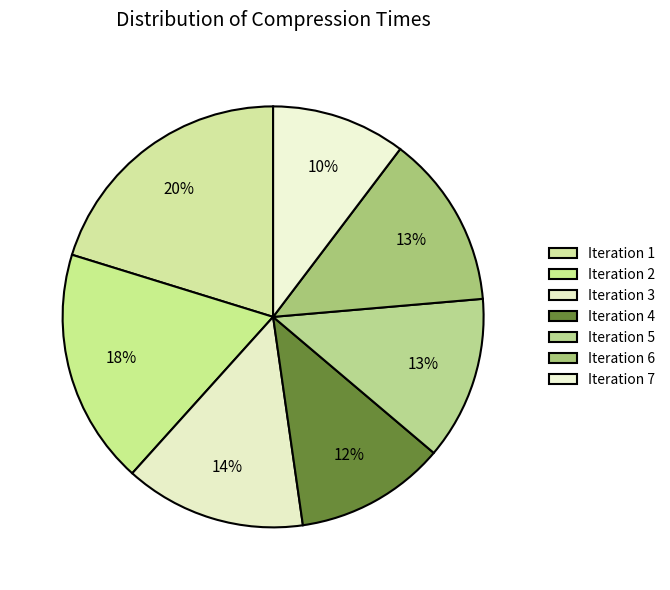

How many slices are in this pie chart?

7